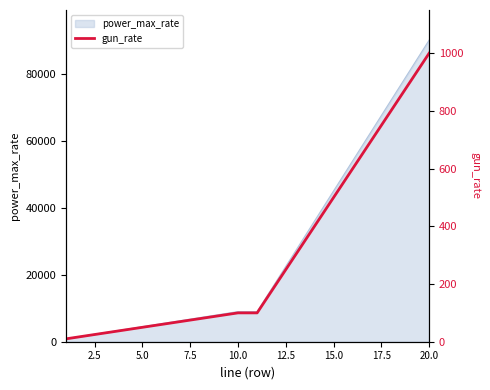

What is the highest value of the power_max_rate series?

90000